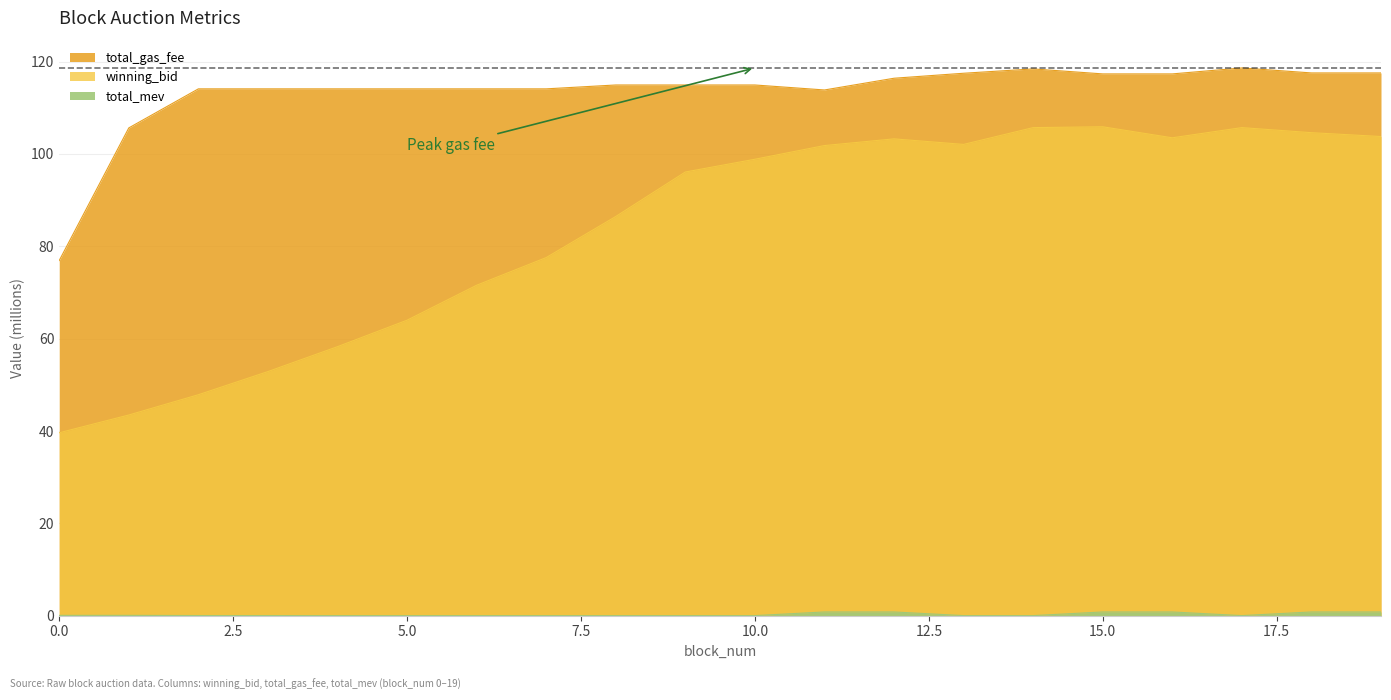

True or false: total_mev has a value of -0.4 at 5.

False